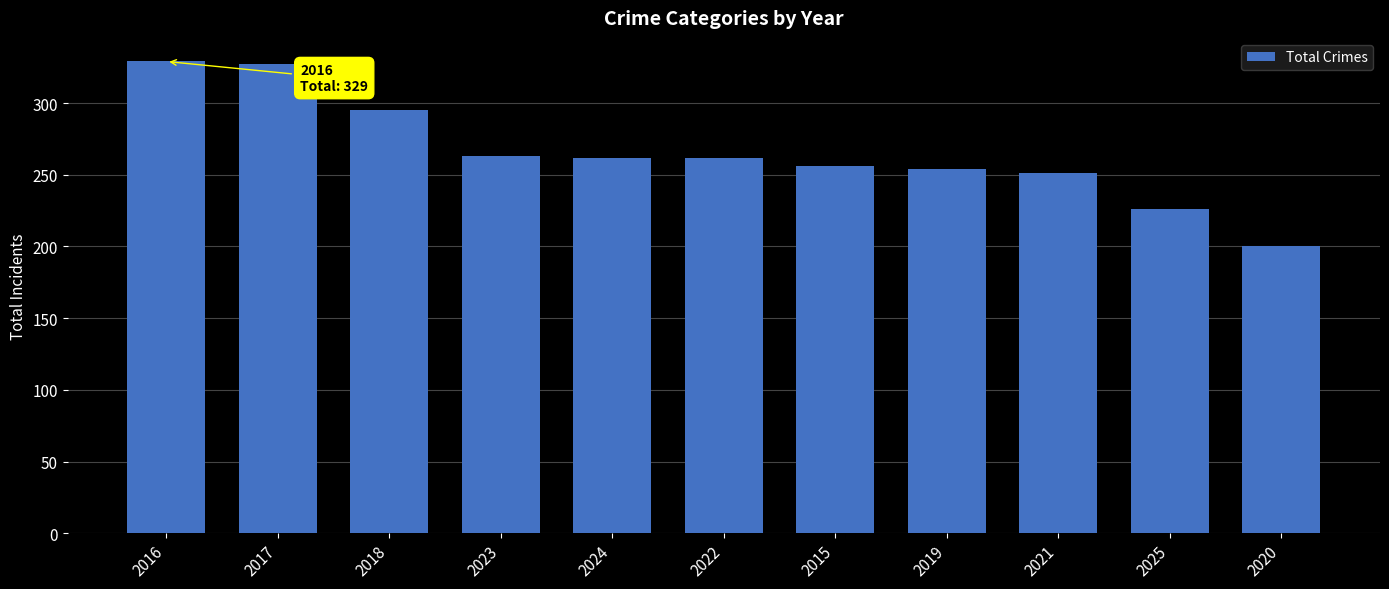

The chart shows a value of 295 at 2018. True or false?

True